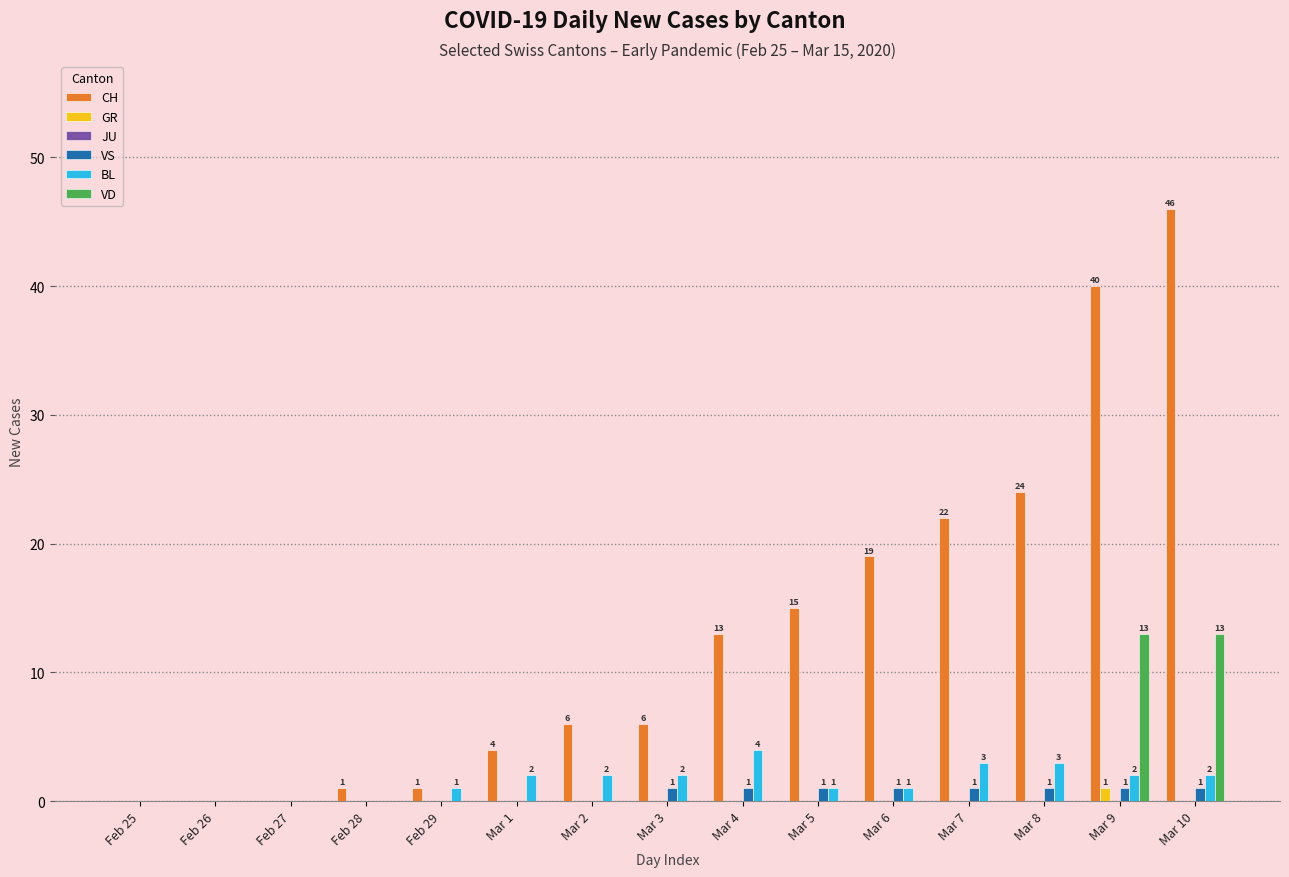

What is the sum of all VD values?

26